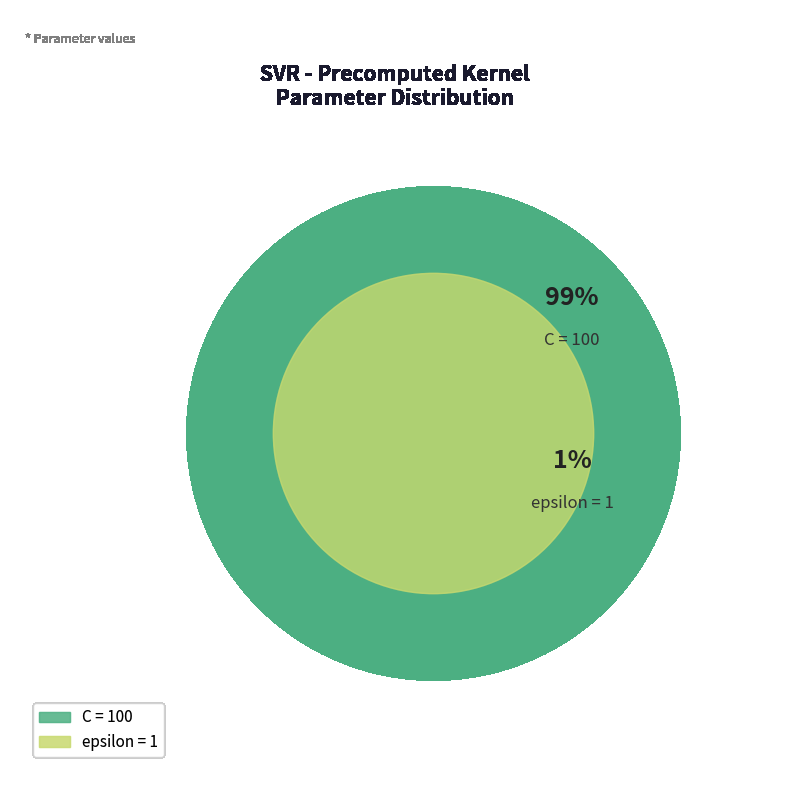

Is it true that C is 99% of the pie?

True